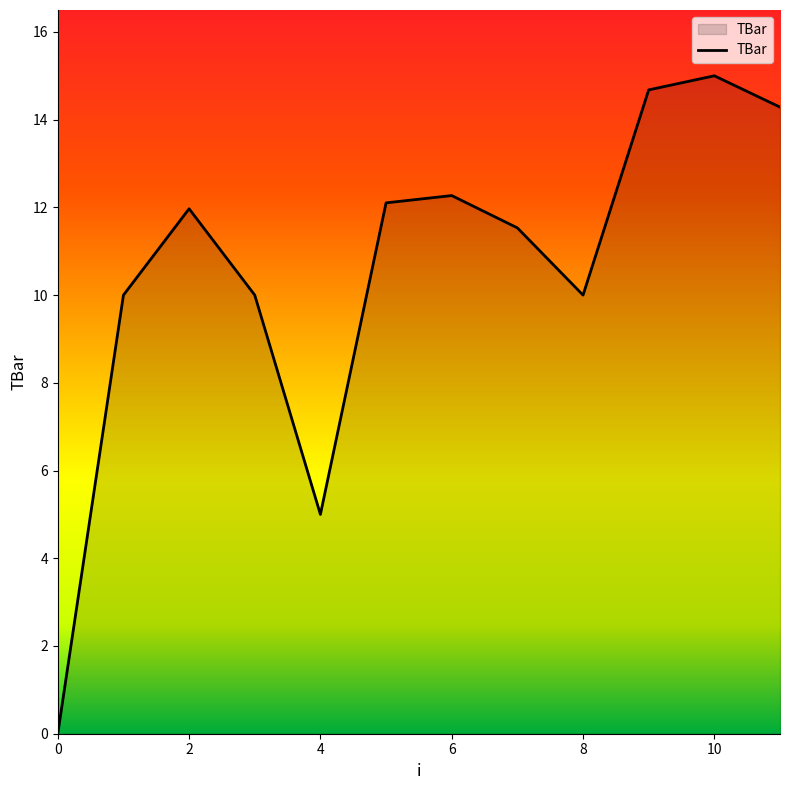

What is the difference between the maximum and minimum values?

15.0